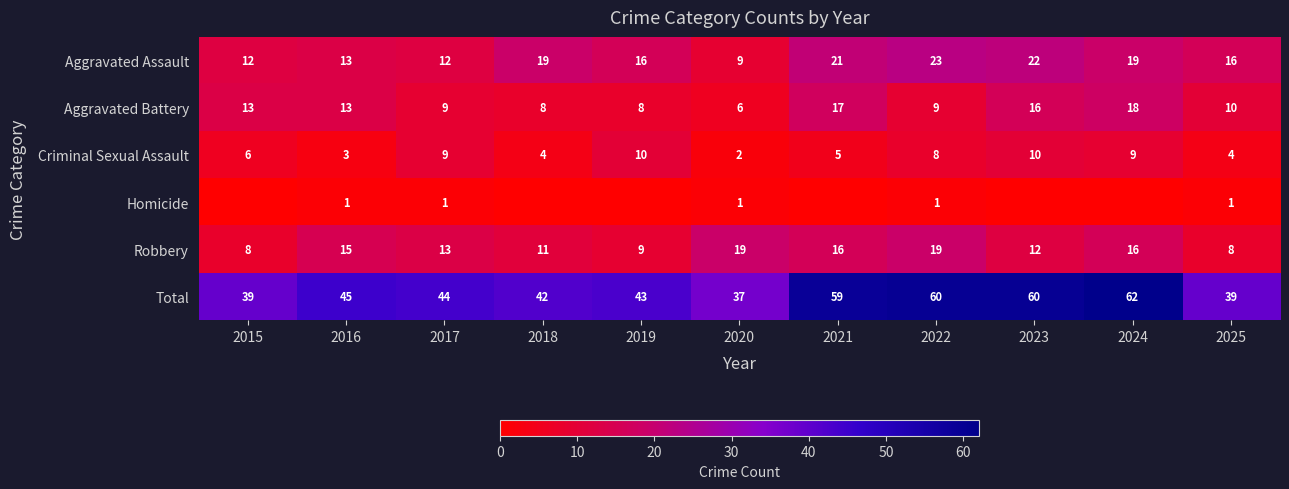

What is the difference between the maximum and minimum values in the Aggravated Battery series?

12